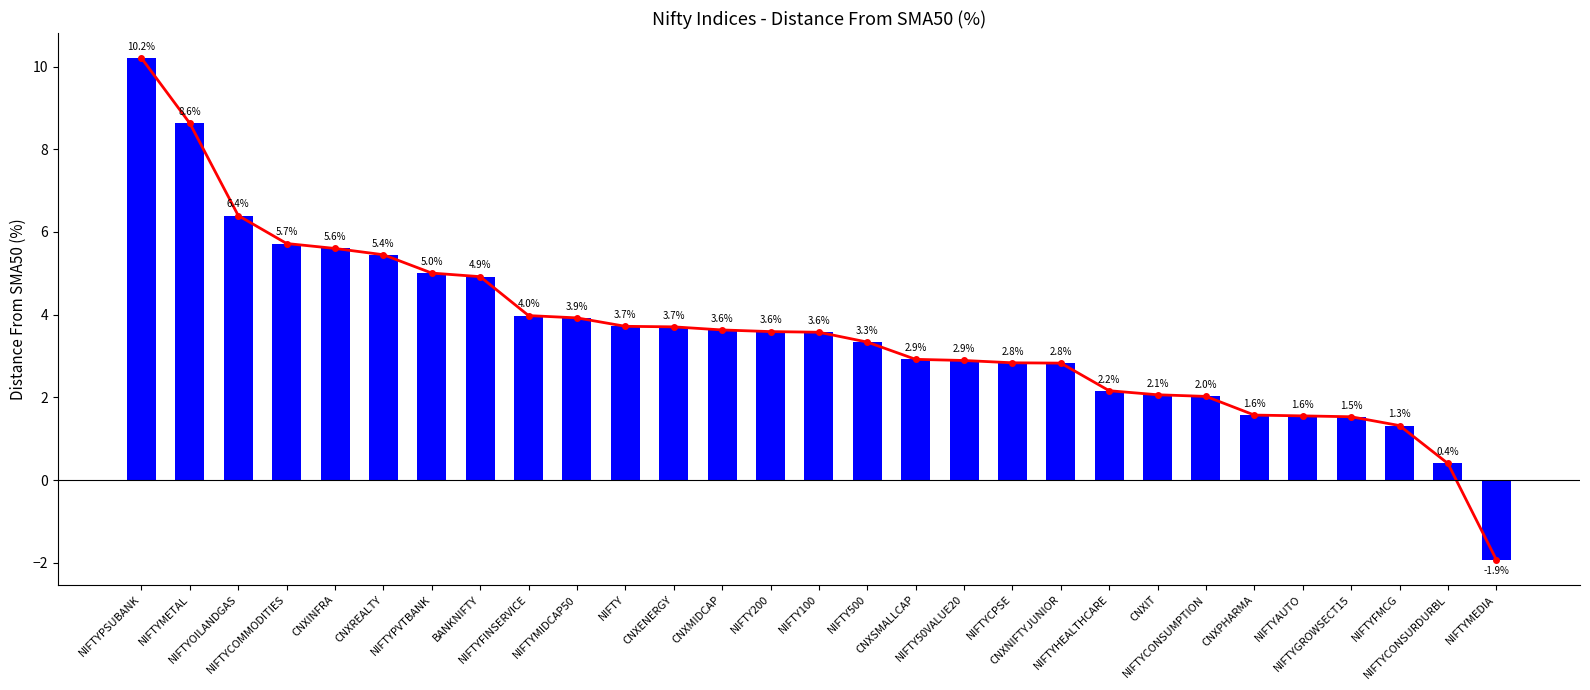

Read the value at NIFTY.

3.7